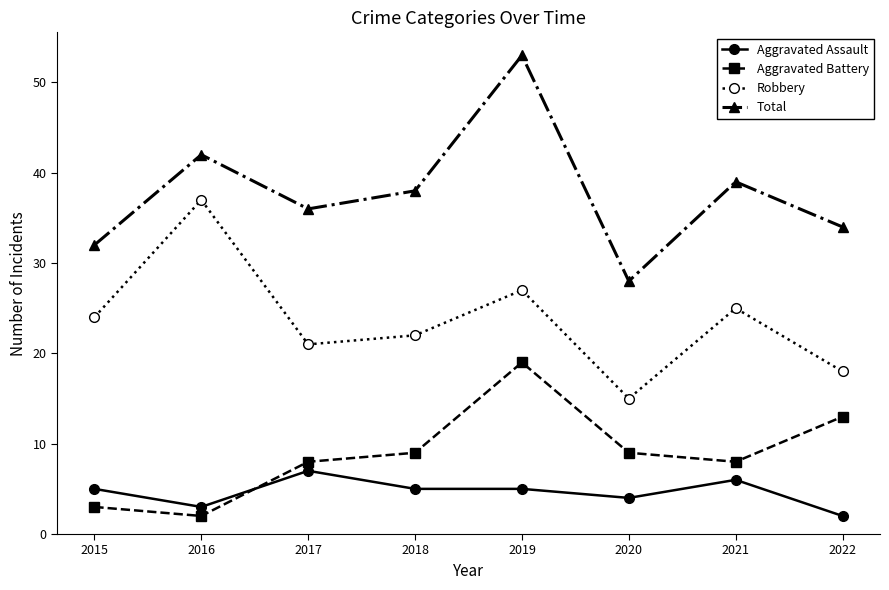

True or false: Aggravated Battery and Aggravated Assault cross at least once.

True